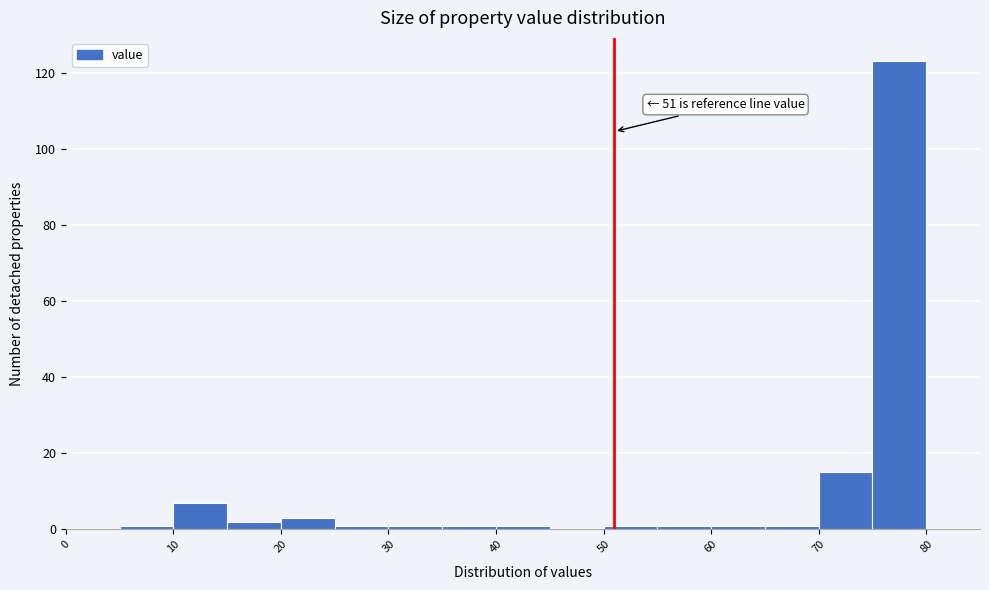

Which range on the x-axis has the tallest bar?

75 to 80